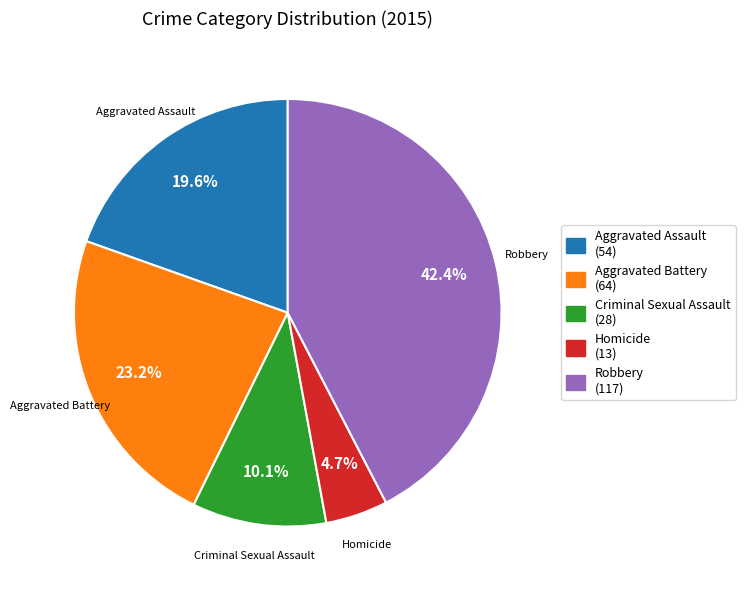

Which slice is the smallest?

Homicide